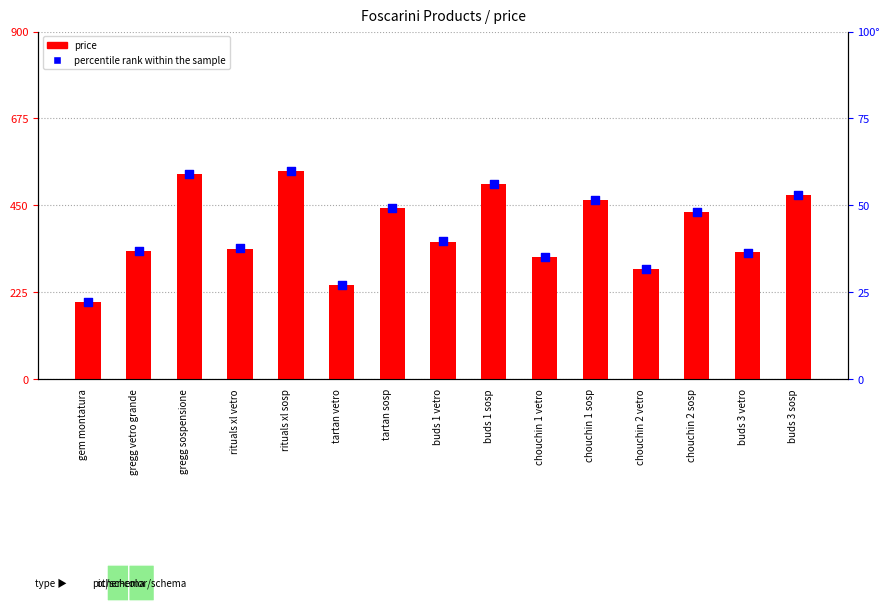

What is the total value across all series at rituals xl vetro?

375.6